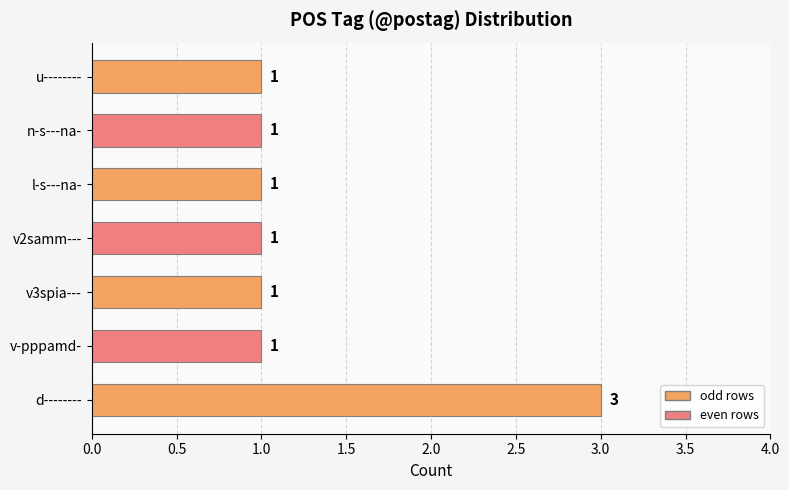

What is the sum of all values?

9